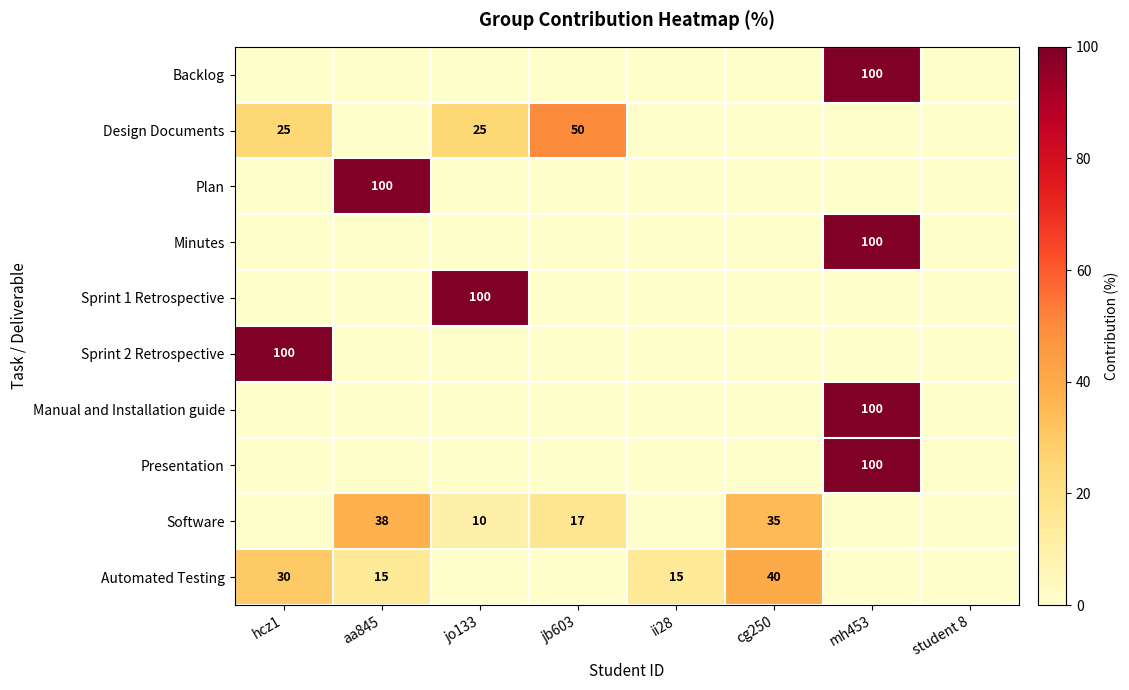

Which has a higher value, mh453 or ii28?

mh453